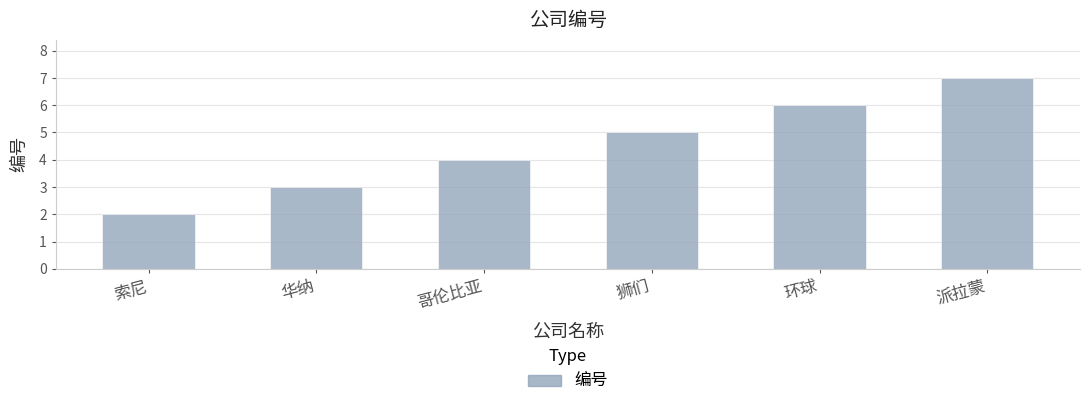

Which has a higher value, 华纳 or 狮们?

狮们